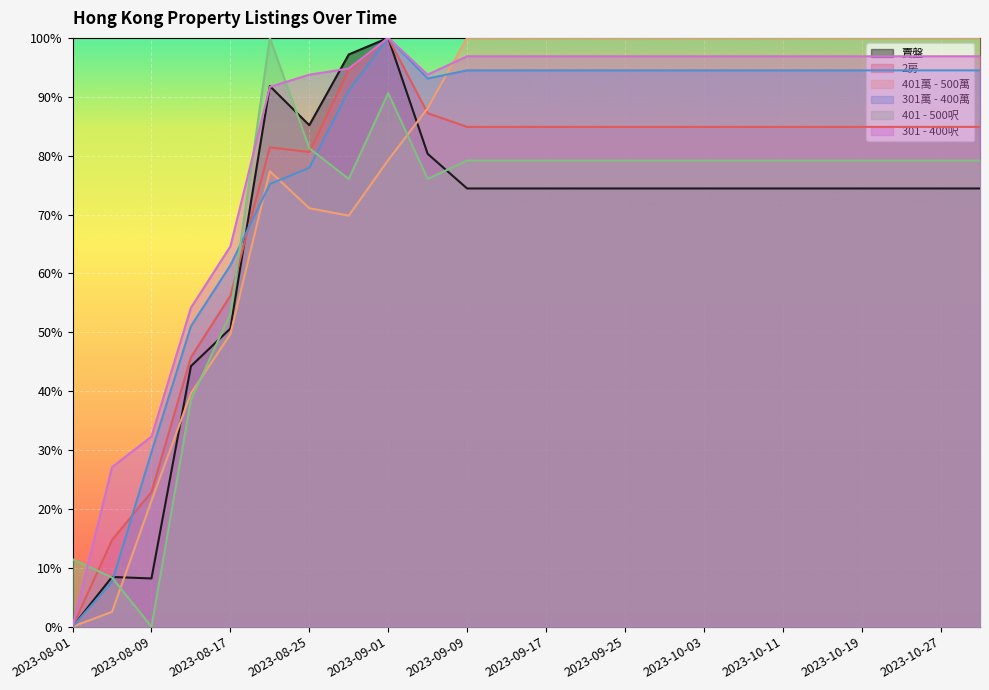

Where do 401 - 500呎 and 301萬 - 400萬 first cross each other?

2023-08-05 and 2023-08-09